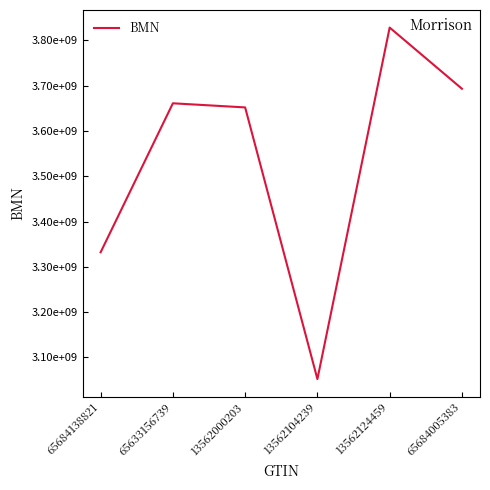

Does the chart have visible grid lines?

No